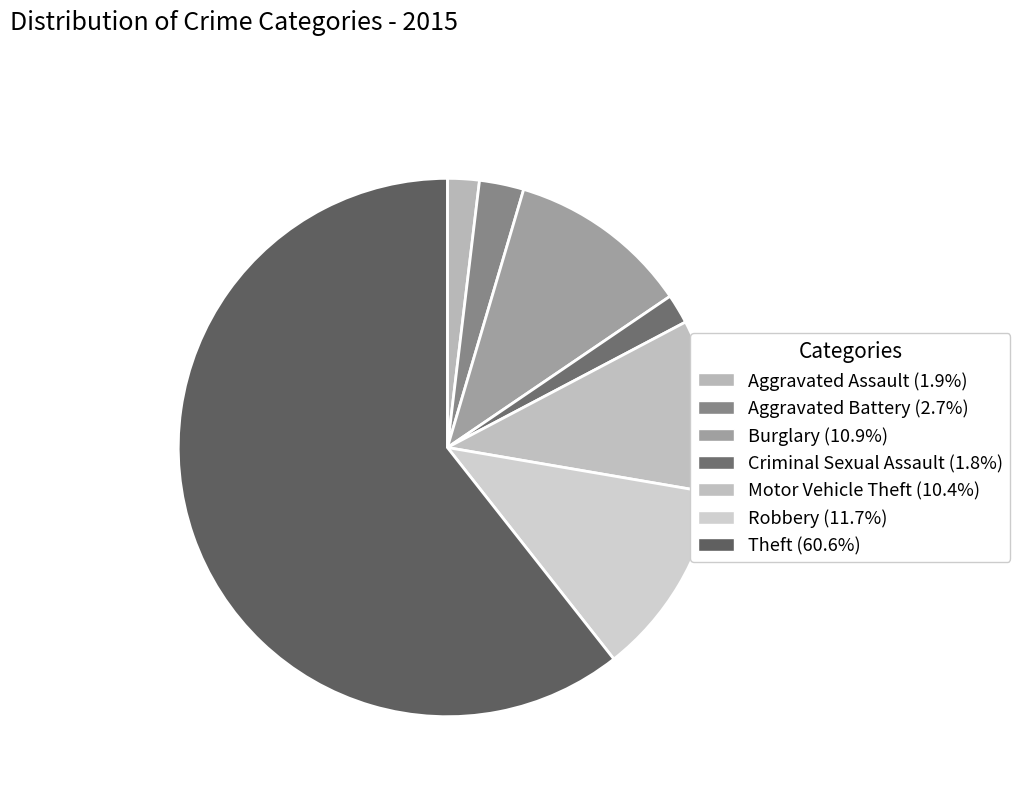

True or false: Aggravated Assault accounts for 2% of the total.

True